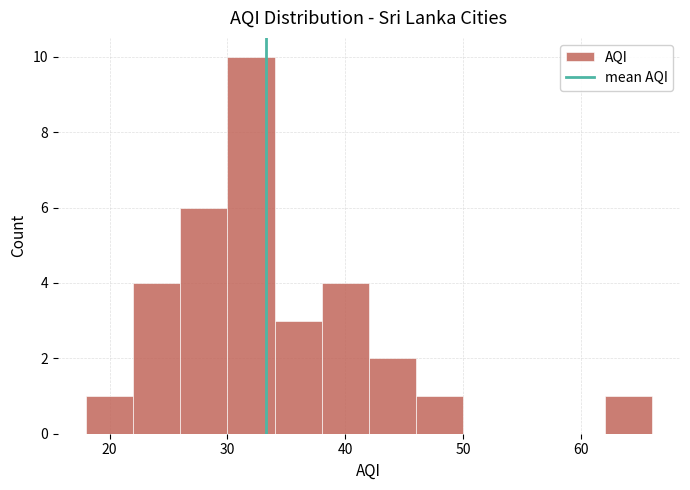

Reading left to right, list every bar in this chart as the range it spans on the x-axis followed by its height. The values are not printed on the chart, so give them approximately, as read against the axis.

18 to 22: 1
22 to 26: 4
26 to 30: 6
30 to 34: 10
34 to 38: 3
38 to 42: 4
42 to 46: 2
46 to 50: 1
50 to 54: 0
54 to 58: 0
58 to 62: 0
62 to 66: 1